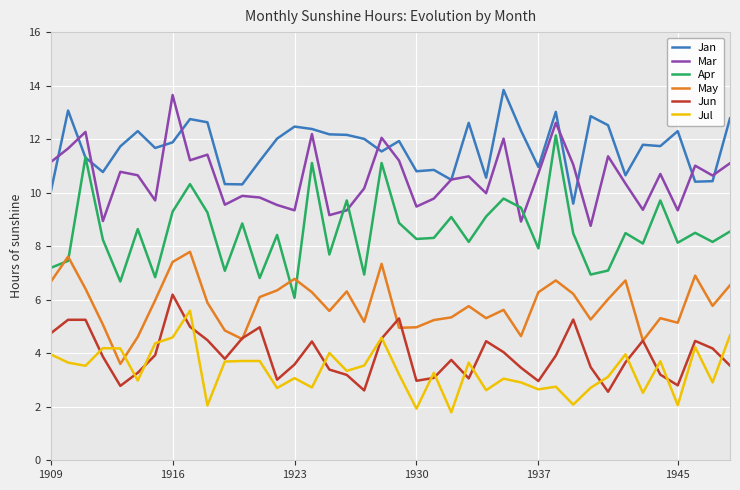

Which series has the largest total across all categories?

Jan